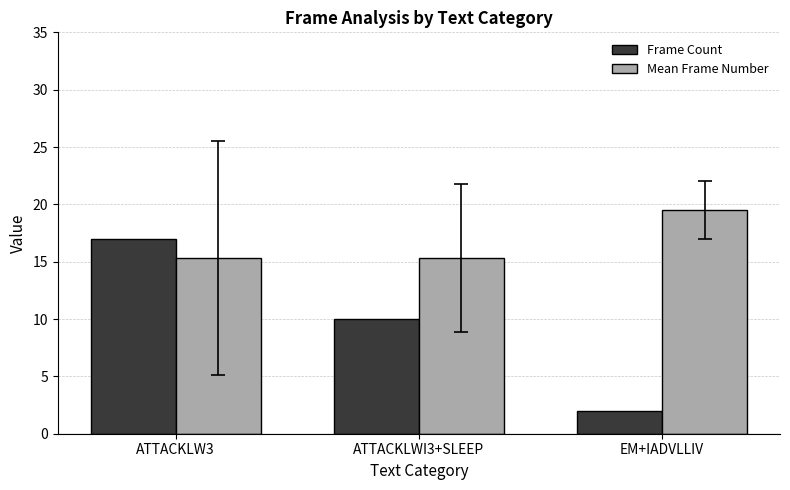

What is the spread (max minus min) of values at EM+IADVLLIV?

17.5